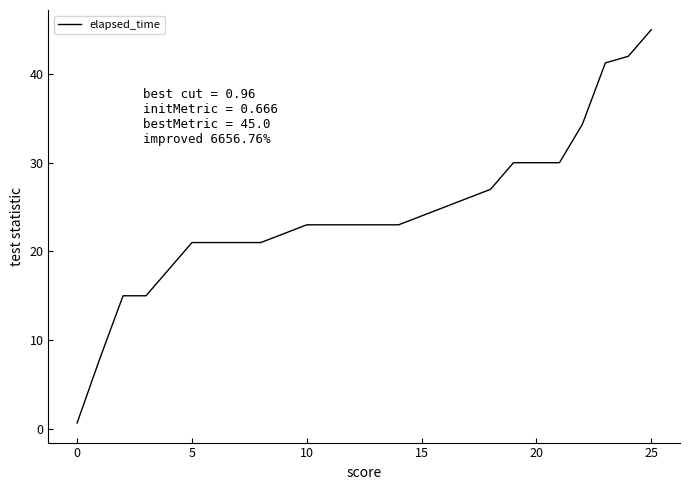

What is the maximum value shown in the chart?

45.0